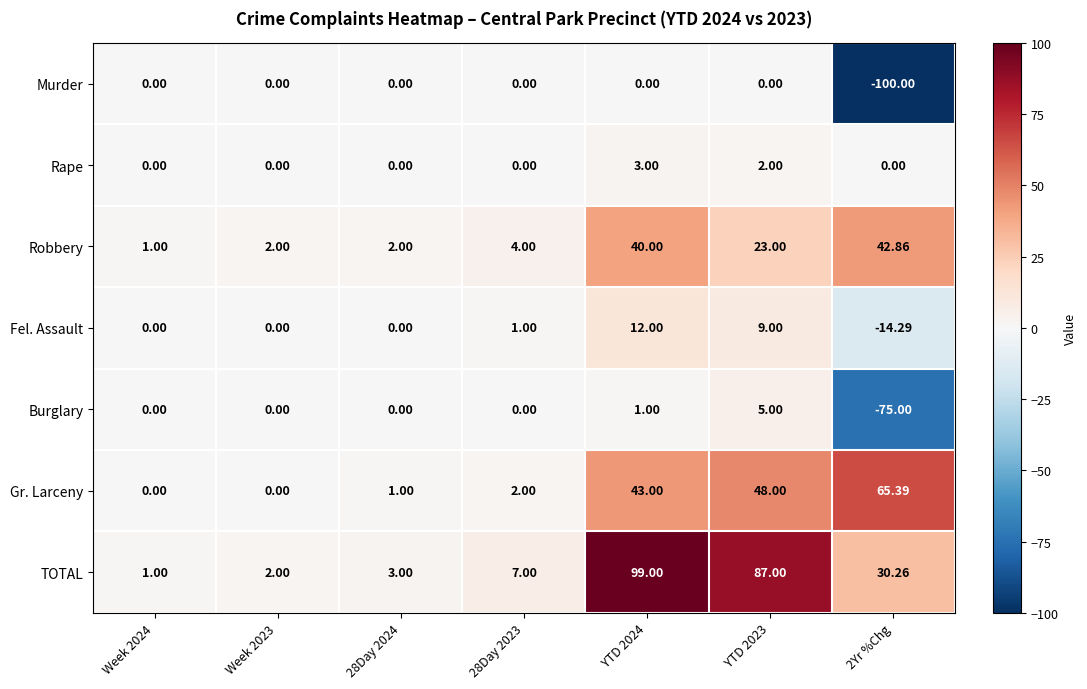

Which series has the largest total across all categories?

TOTAL